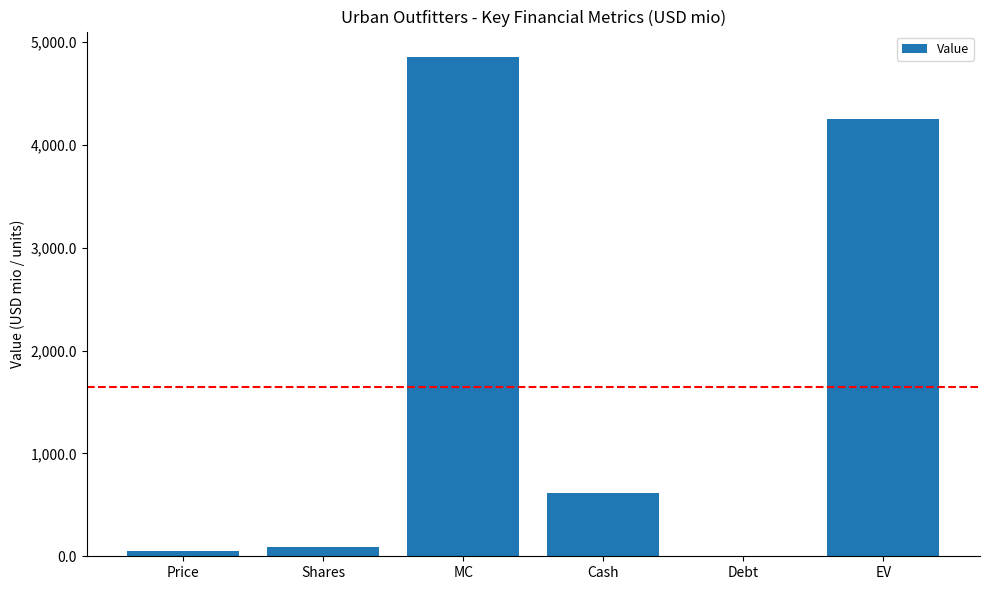

Between Debt and MC, which is larger?

MC